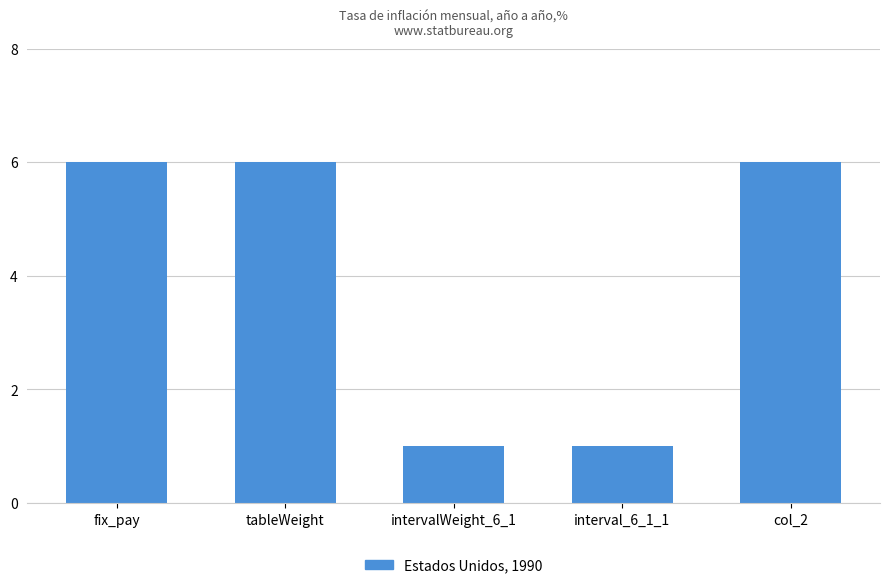

How many values are below 6?

2